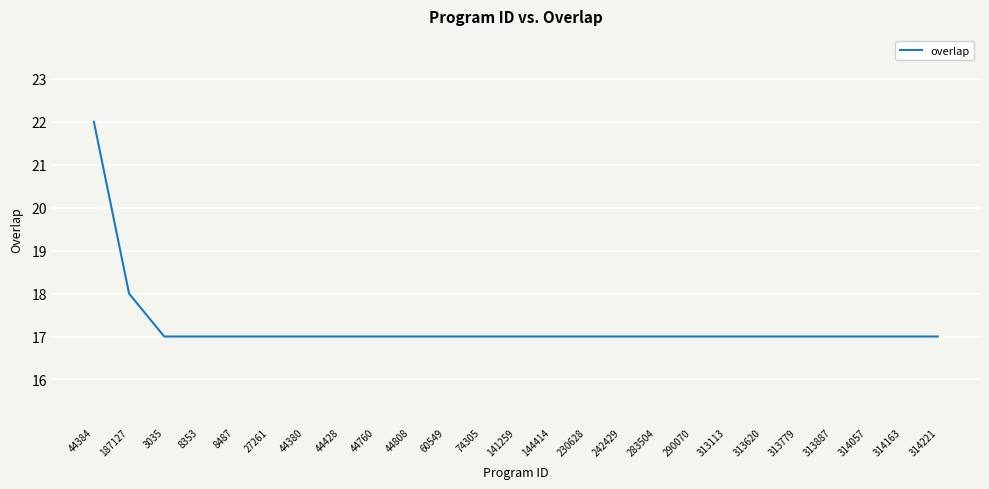

True or false: the data shows 32 at 44384.

False